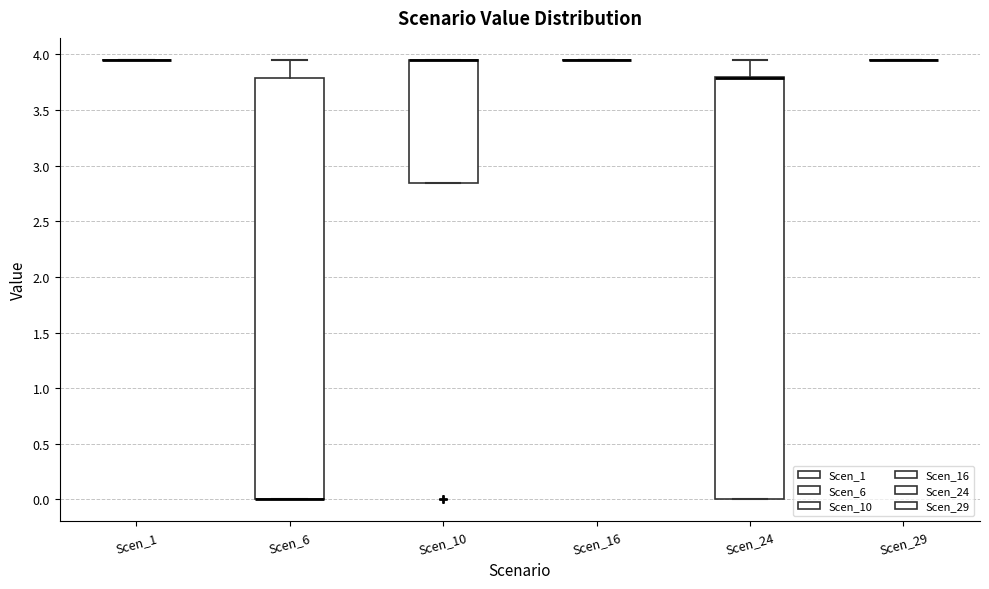

Reading left to right, read every box against the y-axis: the position of its median line, the range the box covers, and the ends of its whiskers. The values are not printed on the chart, so give them approximately, as read against the axis.

Scen_1: box collapsed to a line at 3.95, whiskers 3.95 to 3.95
Scen_6: median 0.00 (drawn on the box's lower edge), box 0.00 to 3.80, whiskers 0.00 to 3.95
Scen_10: median 3.95 (drawn on the box's upper edge), box 2.85 to 3.95, whiskers 2.85 to 3.95
Scen_16: box collapsed to a line at 3.95, whiskers 3.95 to 3.95
Scen_24: median 3.80 (drawn on the box's upper edge), box 0.00 to 3.80, whiskers 0.00 to 3.95
Scen_29: box collapsed to a line at 3.95, whiskers 3.95 to 3.95